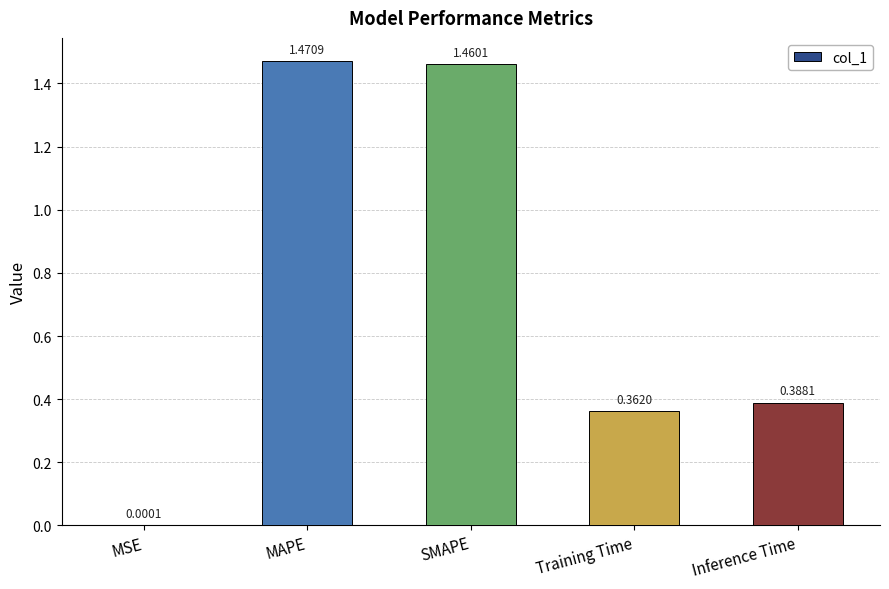

What is the sum of all values?

3.7